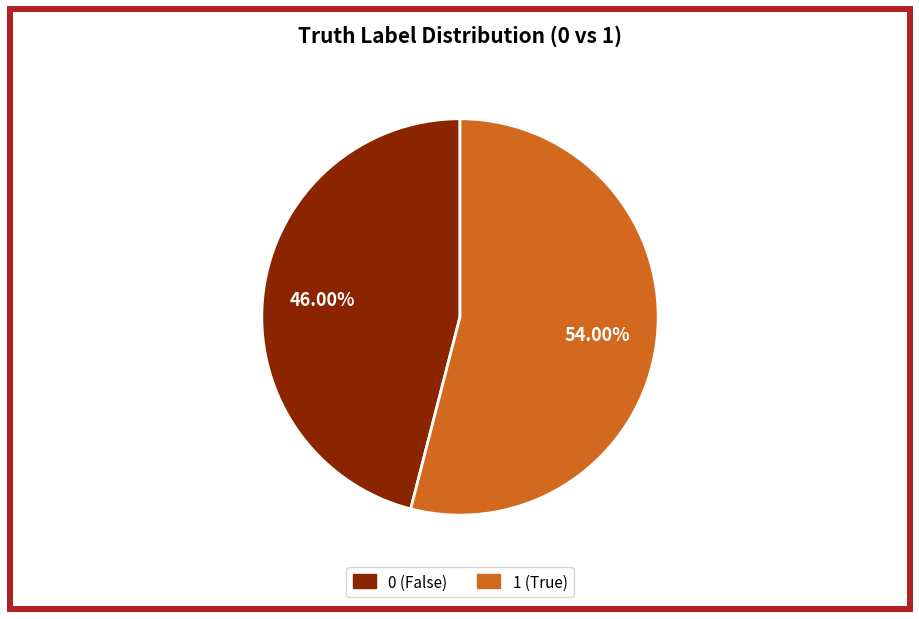

What is the ratio of the value at 0 (False) to the value at 1 (True)?

0.9